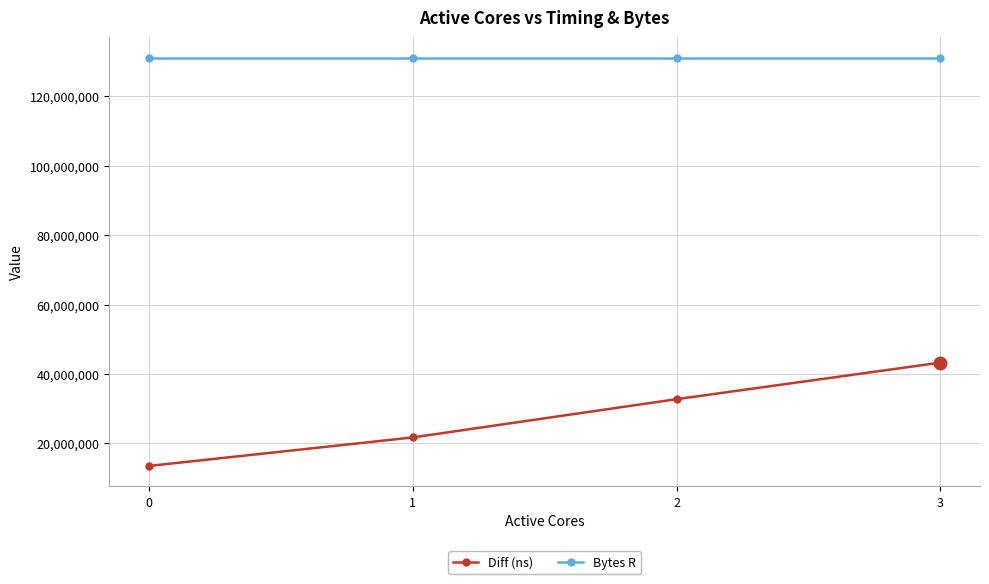

Read the Diff (ns) value at 3, to the nearest 50.

43276300